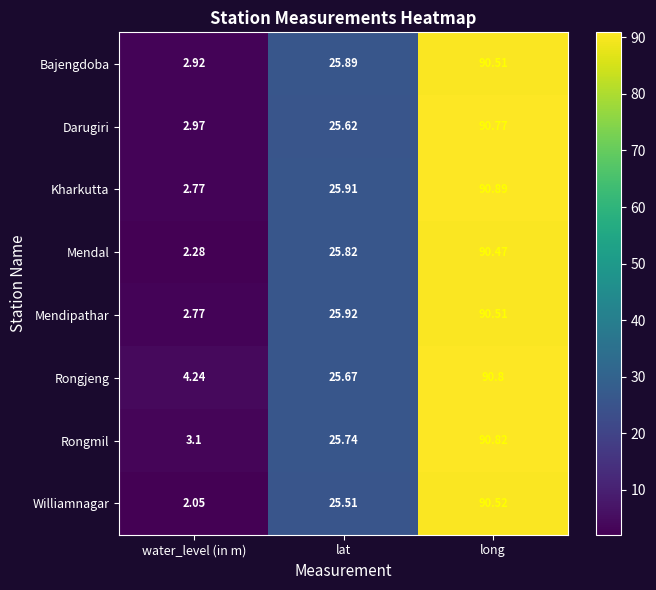

Rank the categories by Darugiri value from highest to lowest.

long, lat, water_level (in m)